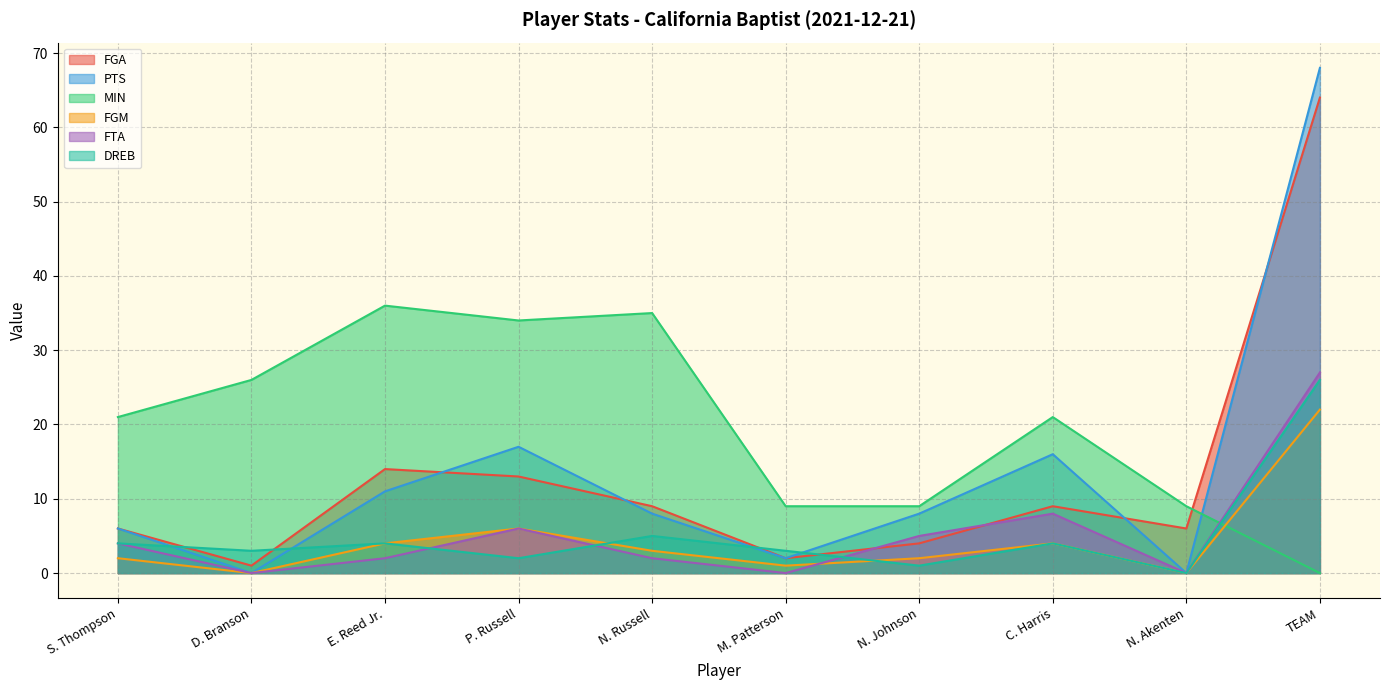

Reading left to right, list all the values displayed in this chart.

FGA: 6	1	14	13	9	2	4	9	6	64
PTS: 6	0	11	17	8	2	8	16	0	68
MIN: 21	26	36	34	35	9	9	21	9	0
FGM: 2	0	4	6	3	1	2	4	0	22
FTA: 4	0	2	6	2	0	5	8	0	27
DREB: 4	3	4	2	5	3	1	4	0	26